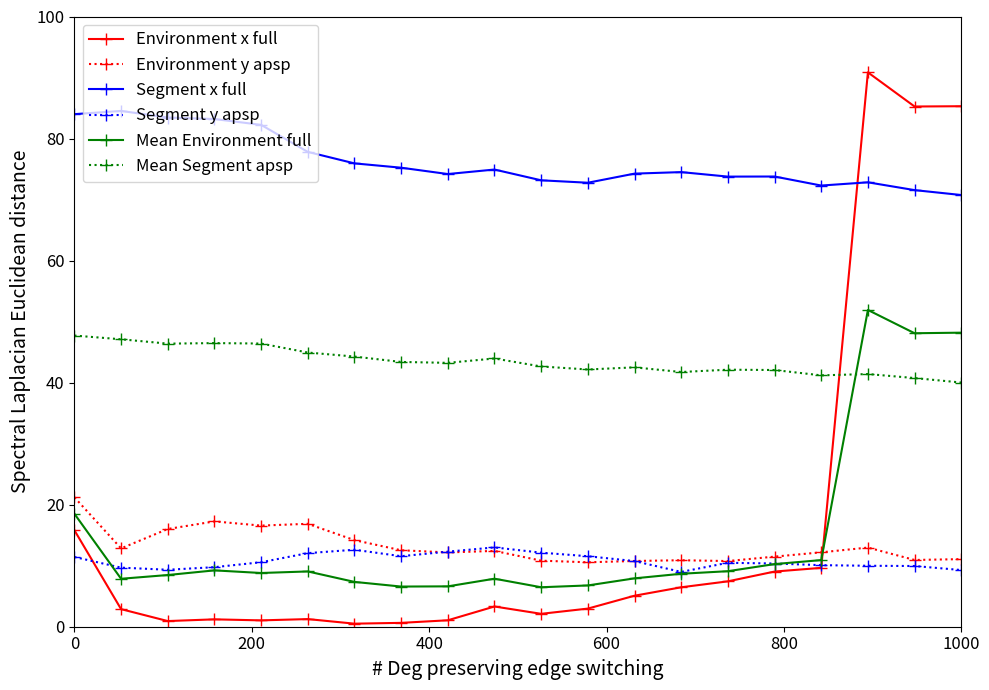

True or false: Environment x full has more than 1 interior local peaks.

True